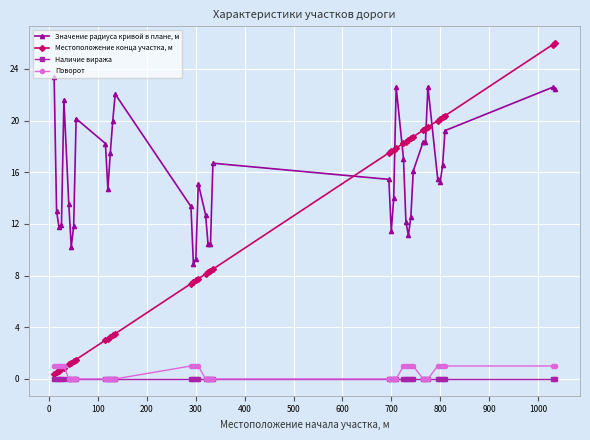

In Значение радиуса кривой в плане, м, how many points are lower than both neighbors (excluding endpoints)?

8